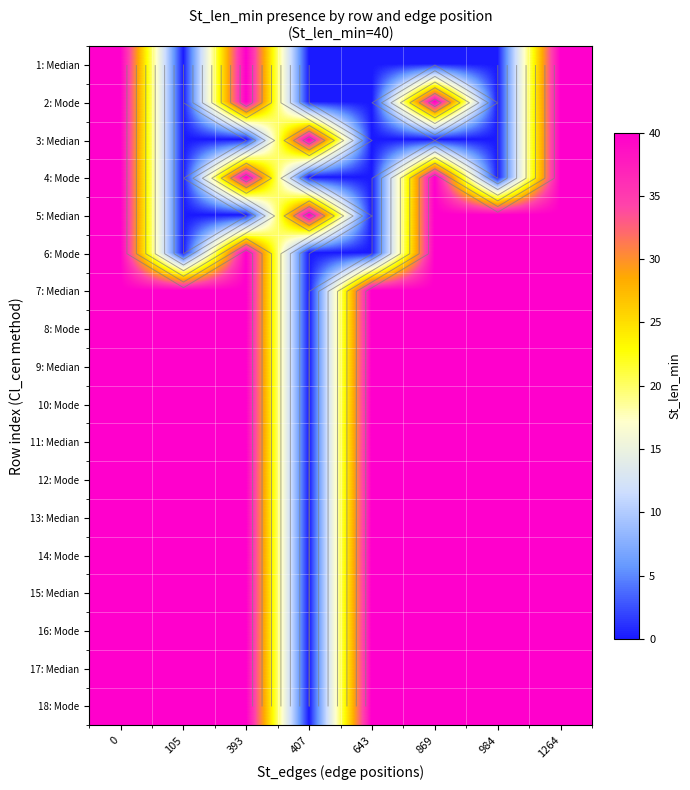

What is the difference between the second highest and minimum values in the 13: Median series?

40